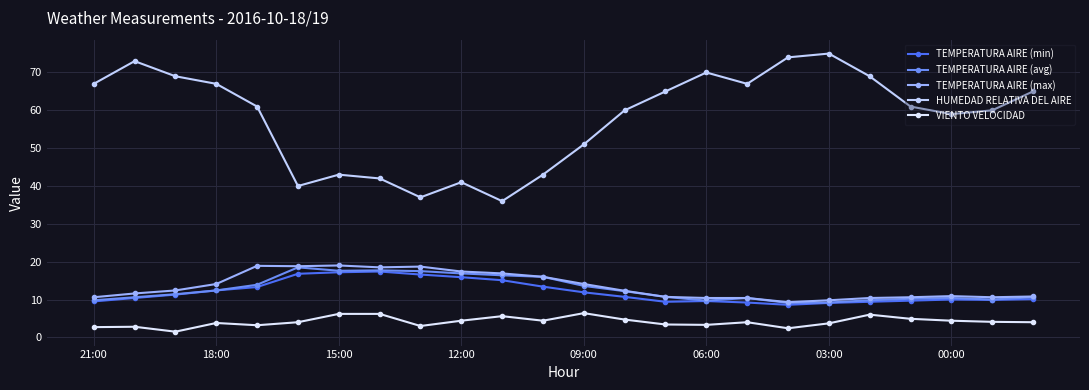

Does the chart have visible grid lines?

Yes